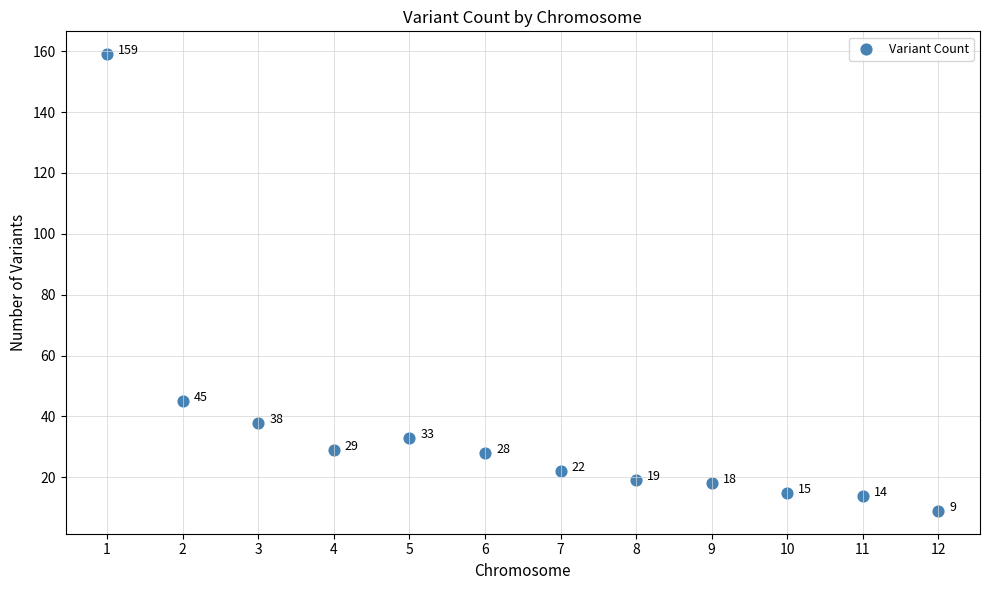

What Y value in the scatter plot is closest to 84?

45